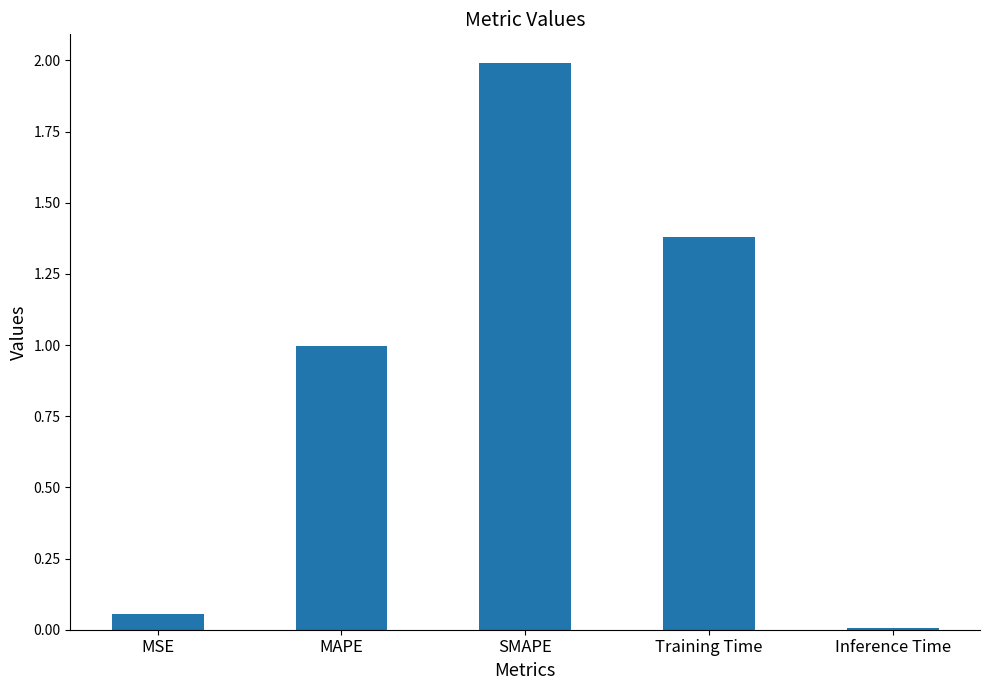

What is the difference between the values at Training Time and SMAPE?

0.6